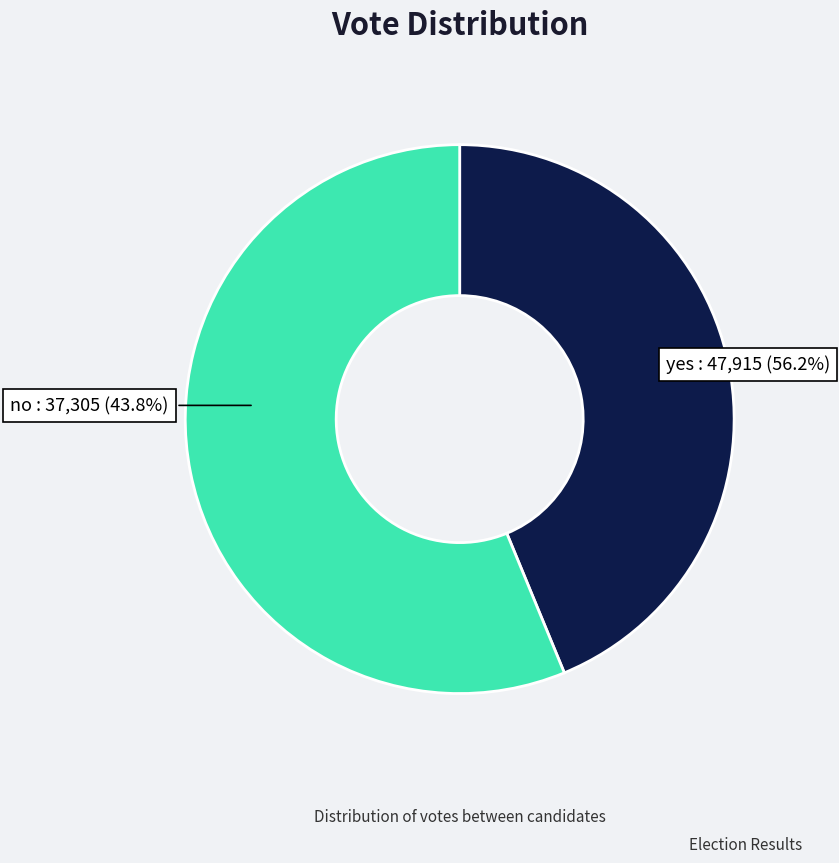

What percentage is NOT represented by no?

56.2%